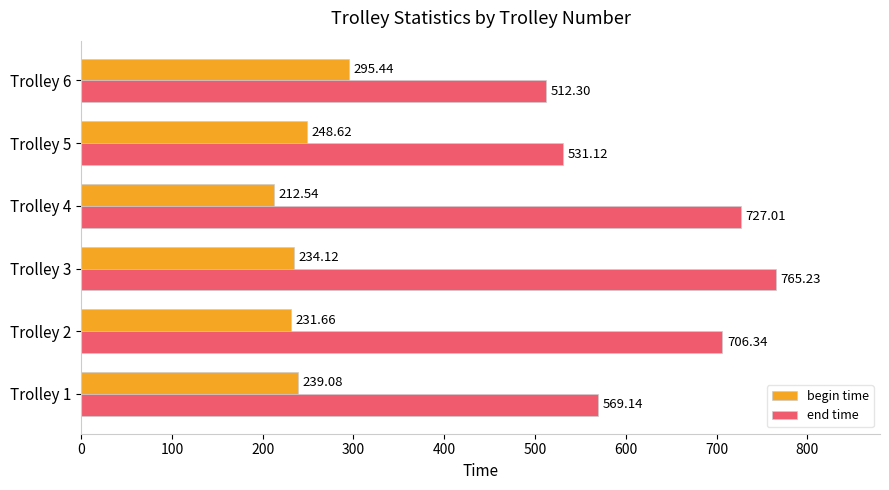

Which category has the lowest value in the end time series?

Trolley 6